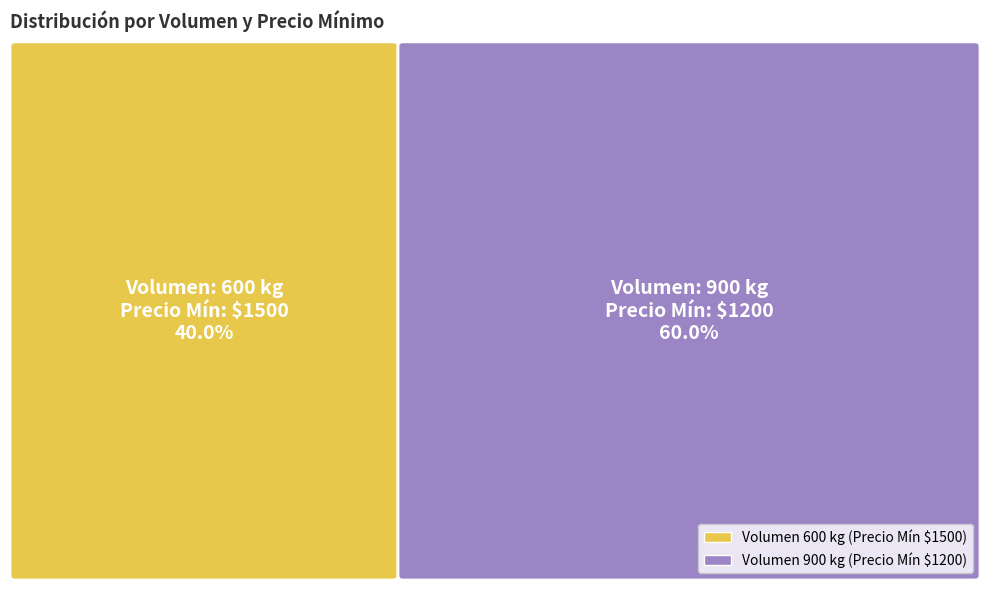

Which slice is the largest?

900